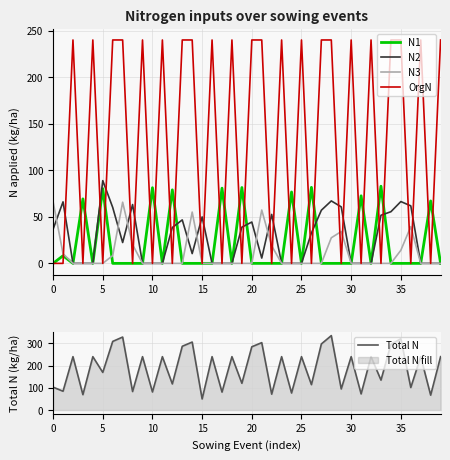

Is it true that OrgN equals 240.0 at 35?

True